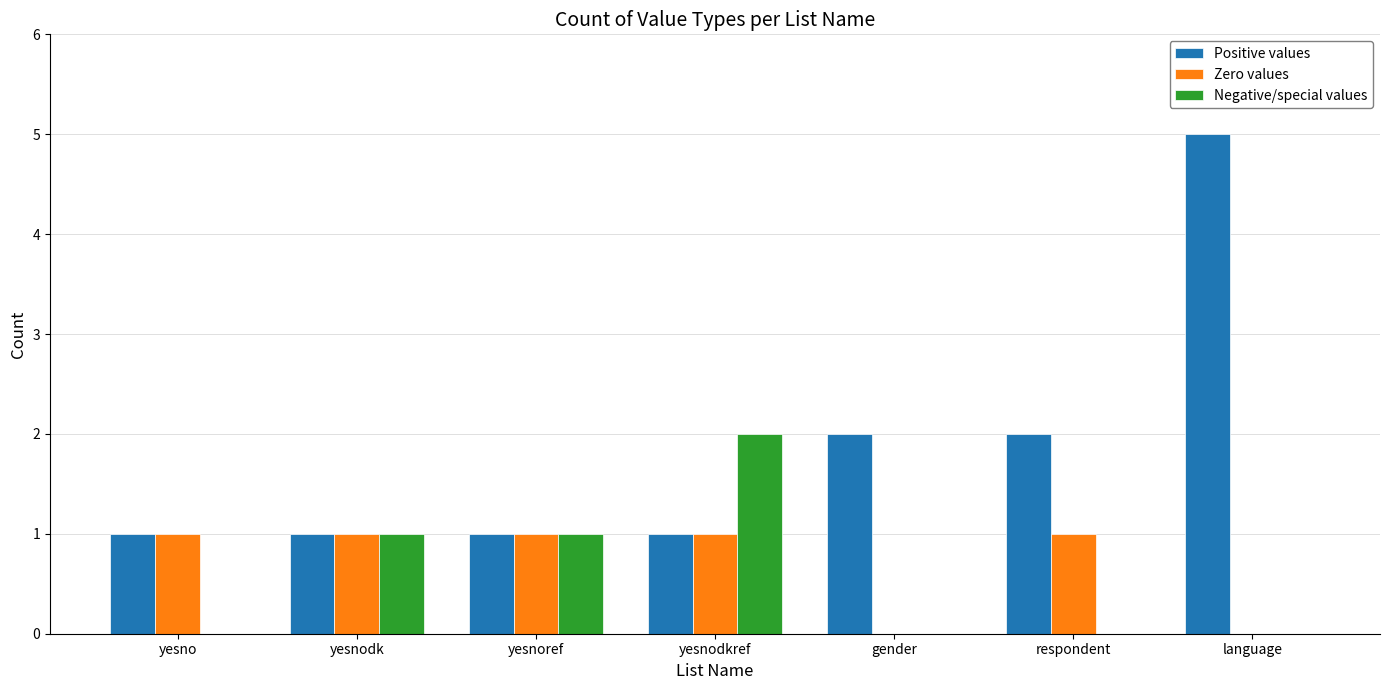

Reading right to left, extract all data points from this chart.

Positive values: 5	2	2	1	1	1	1
Zero values: 0	1	0	1	1	1	1
Negative/special values: 0	0	0	2	1	1	0